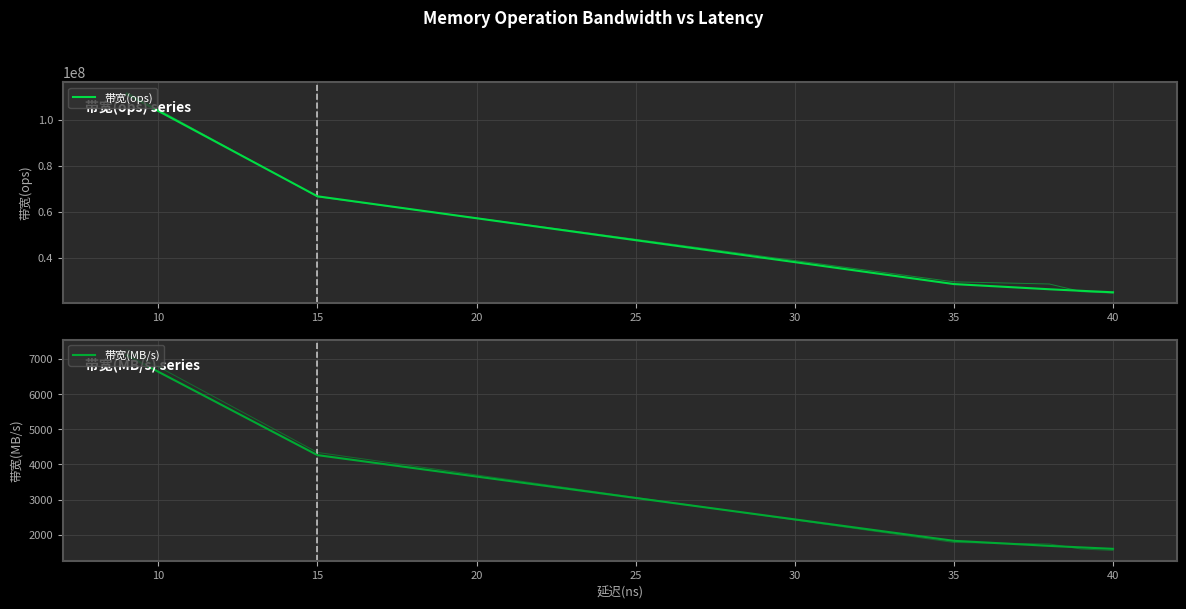

True or false: 带宽(MB/s) and 带宽(ops) intersect in this chart.

False